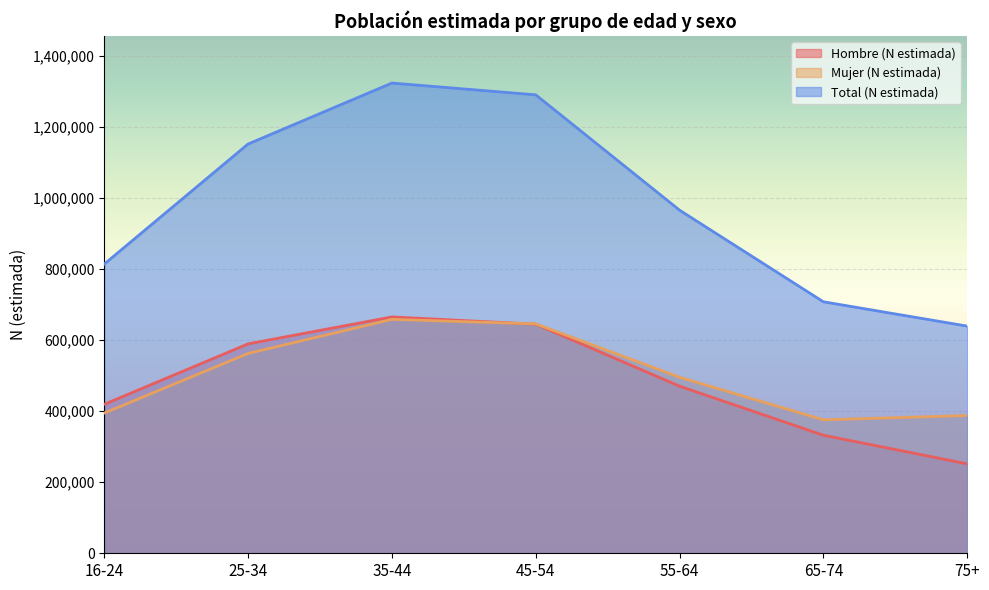

How many interior local peaks does the Mujer (N estimada) series have?

1